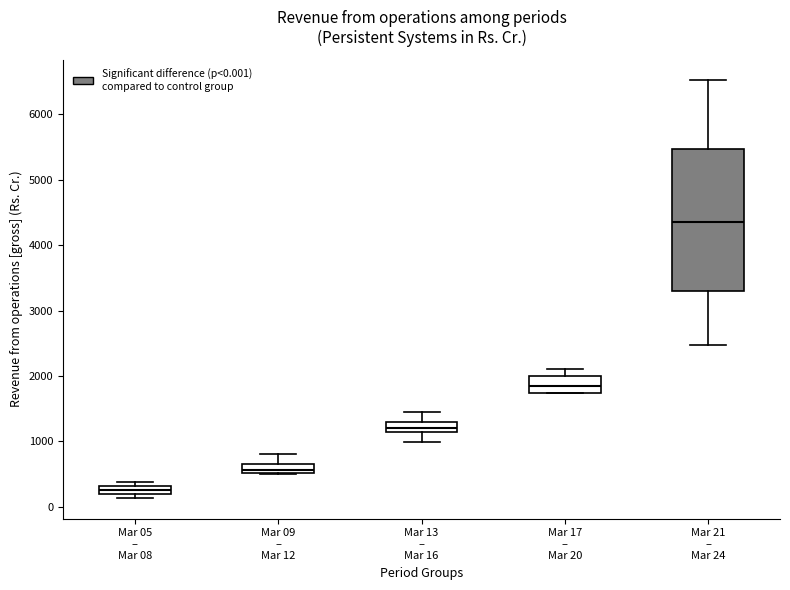

Comparing the boxes themselves (not the whiskers), which one is the tallest?

Mar 21 – Mar 24